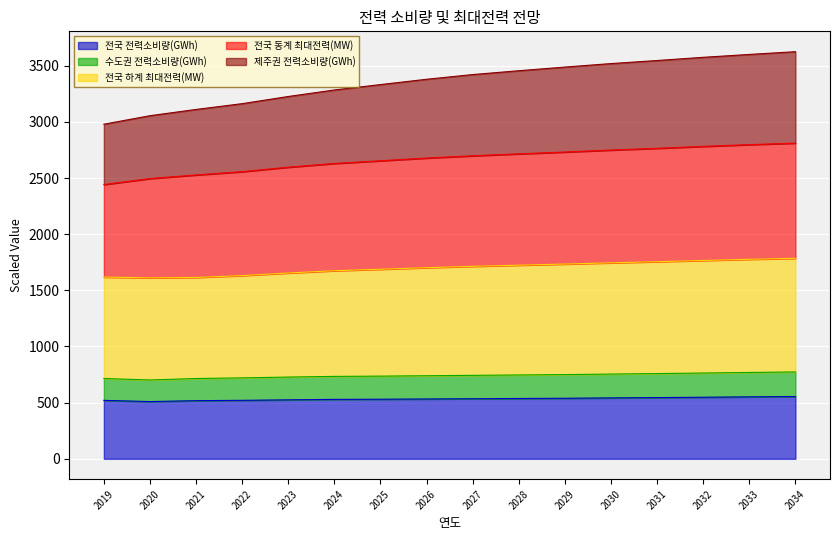

What is the total value across all series at 2025?

3331.8